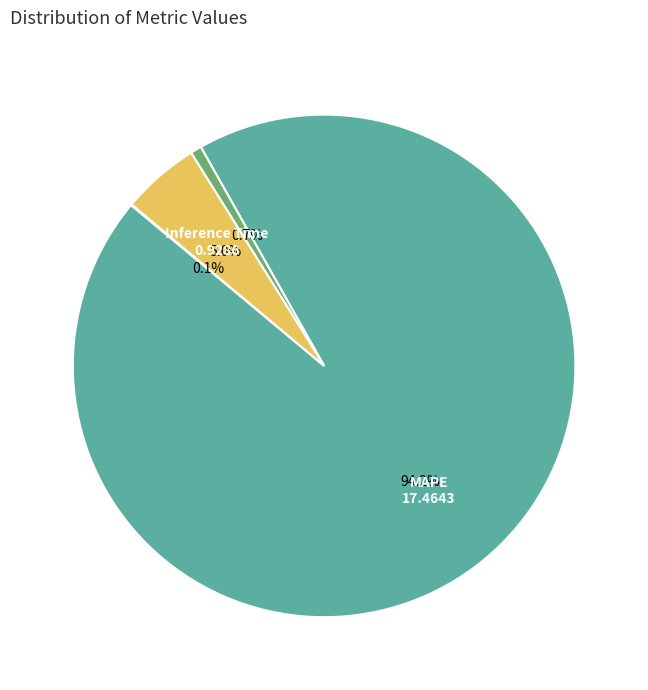

Is there any slice that represents more than half of the pie?

Yes